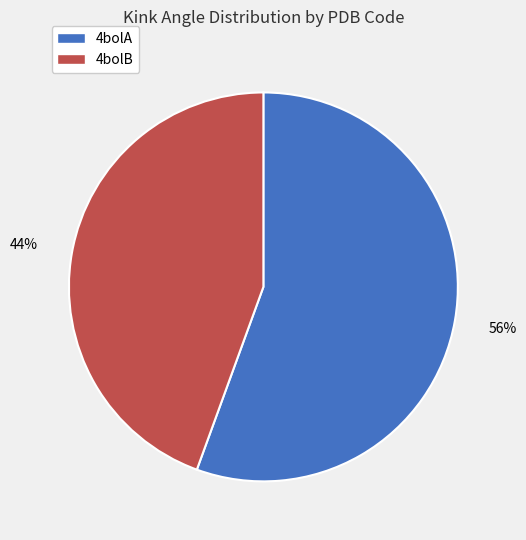

Is 4bolB the majority of the pie?

No